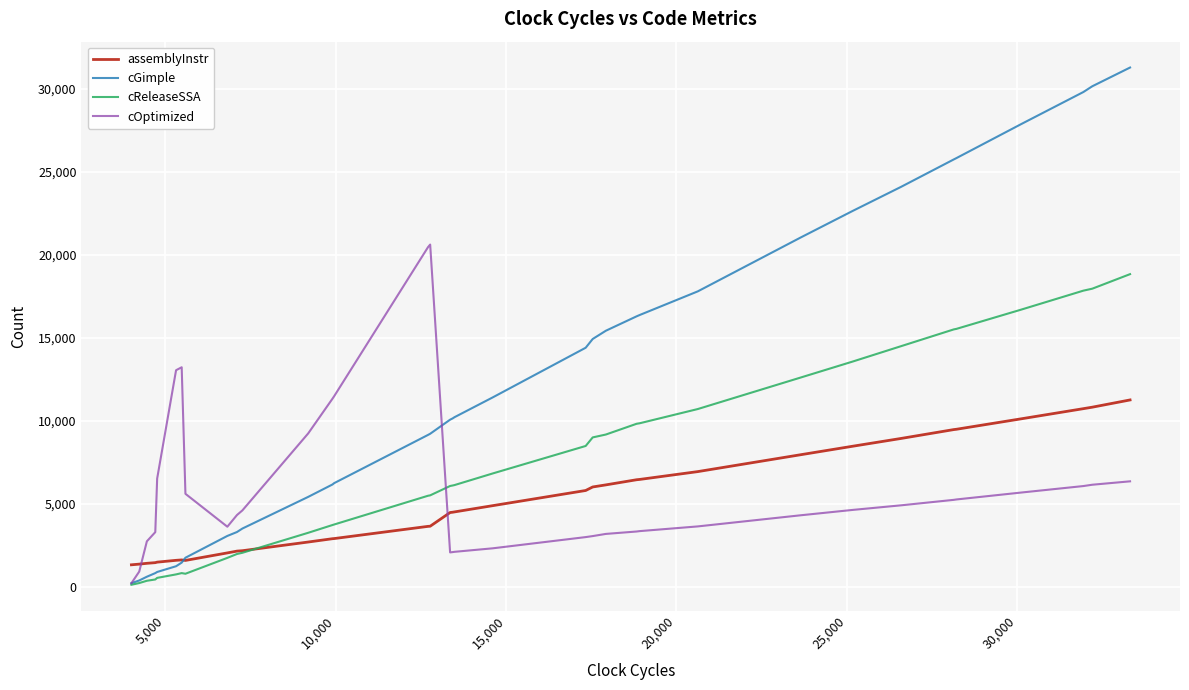

Does the chart display data point markers on the line(s)?

No